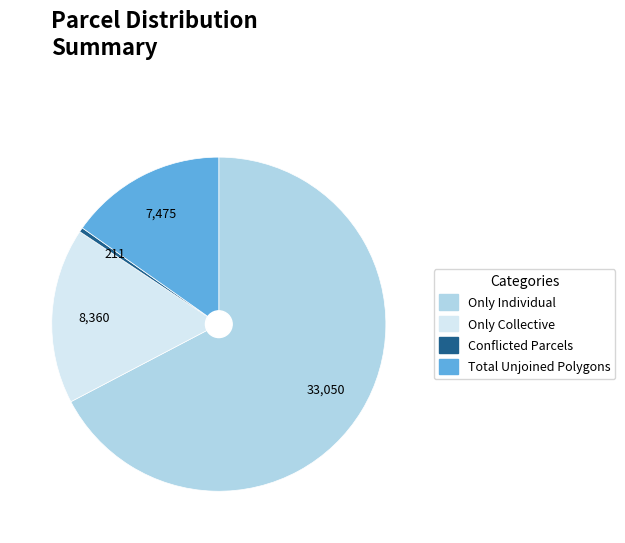

Combined, do Total Unjoined Polygons and Conflicted Parcels account for over 50%?

No